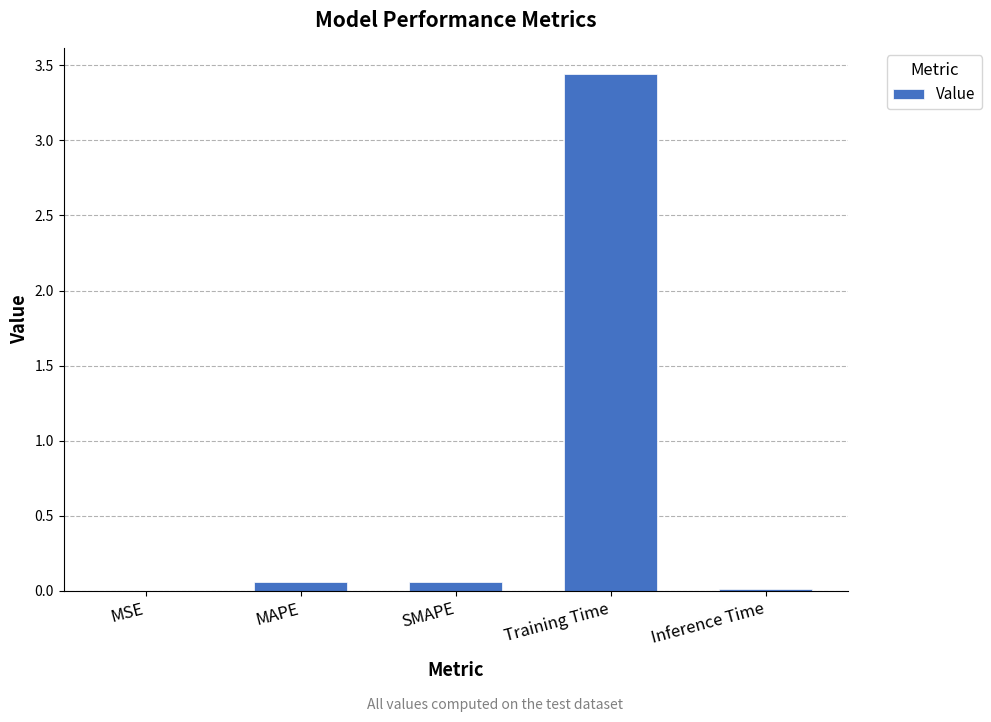

Which category has the highest value across all series?

Training Time